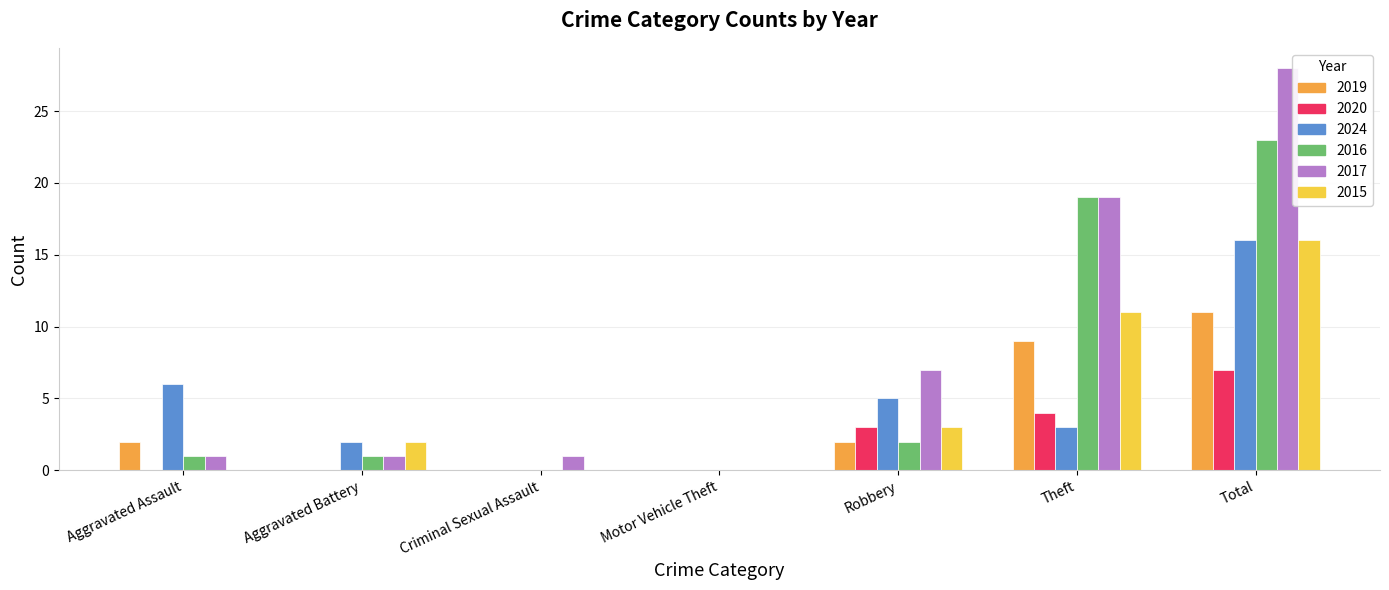

Between Aggravated Assault and Criminal Sexual Assault, which series saw the biggest shift?

2024